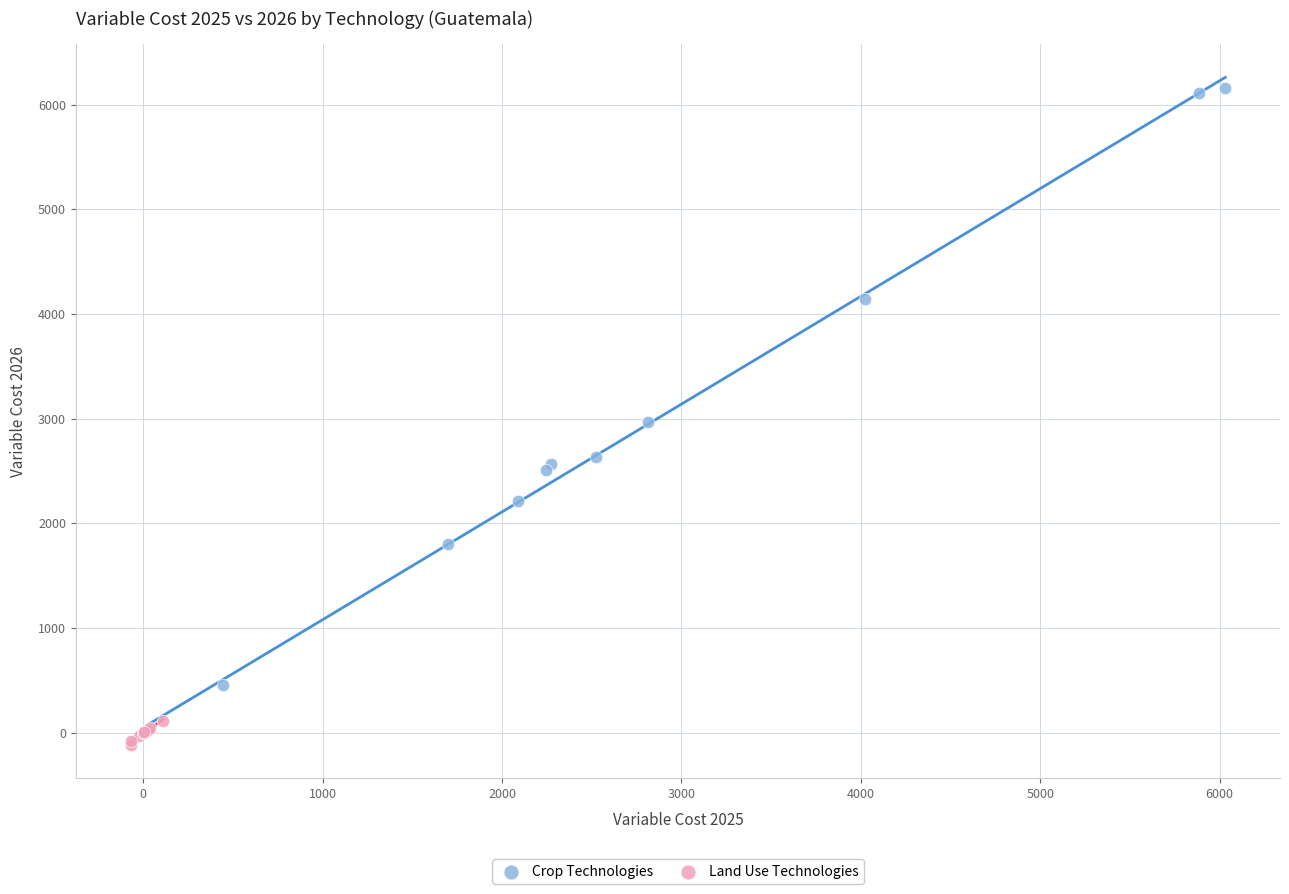

Which series contains the highest Y value?

Crop Technologies